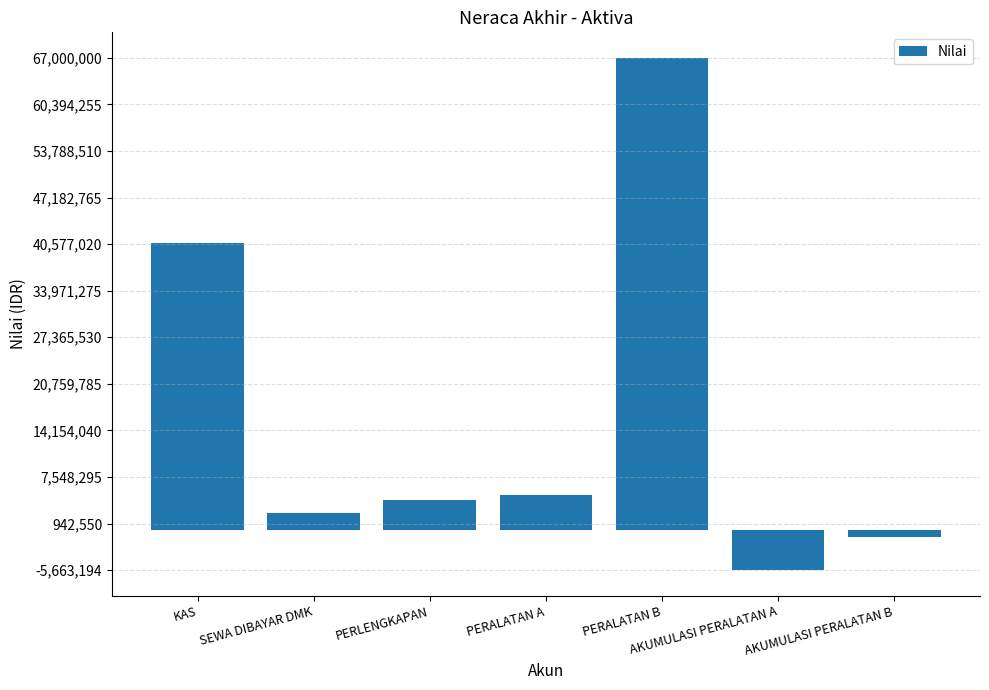

The value at AKUMULASI PERALATAN A is -8719723. True or false?

False